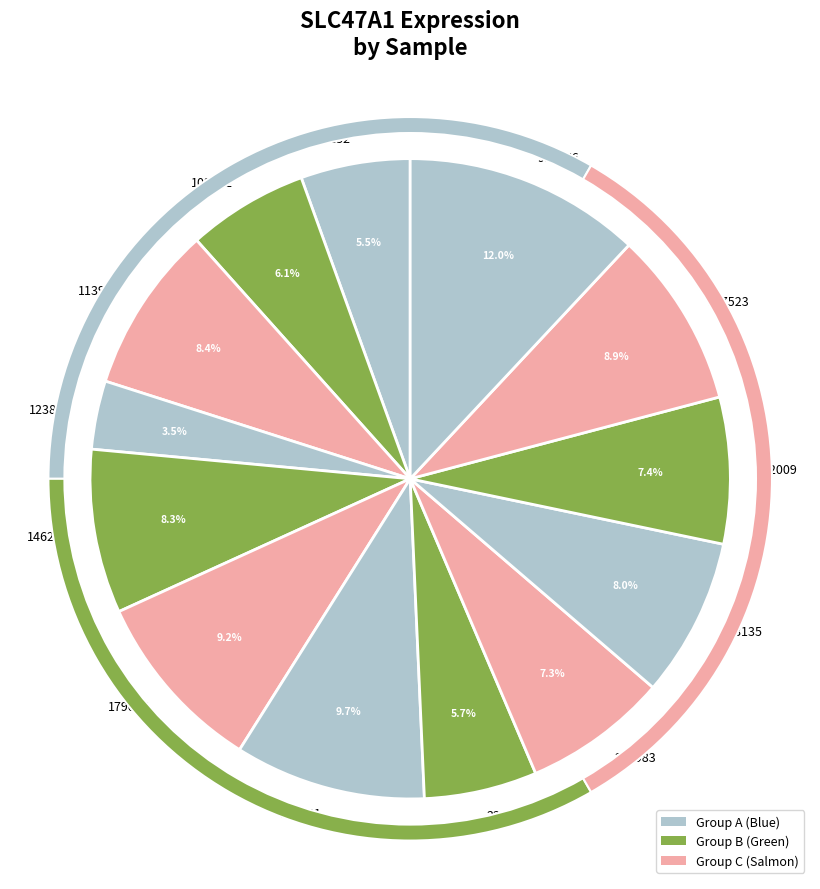

Is there a majority slice in this chart?

No